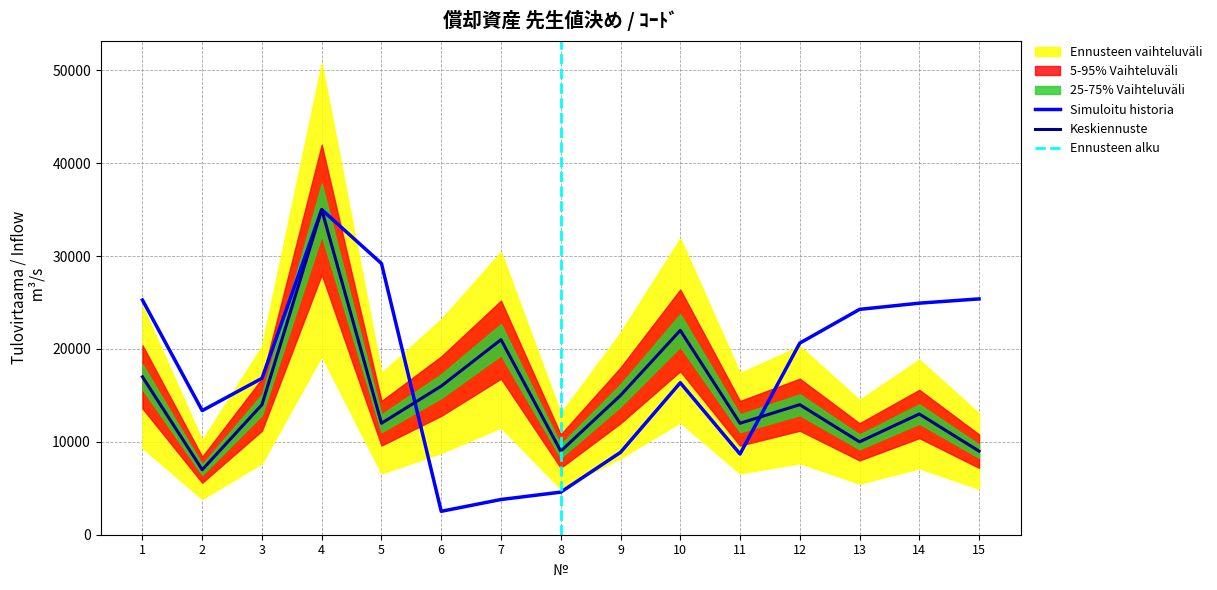

What is the difference between the highest and lowest values at 10?

5637.3